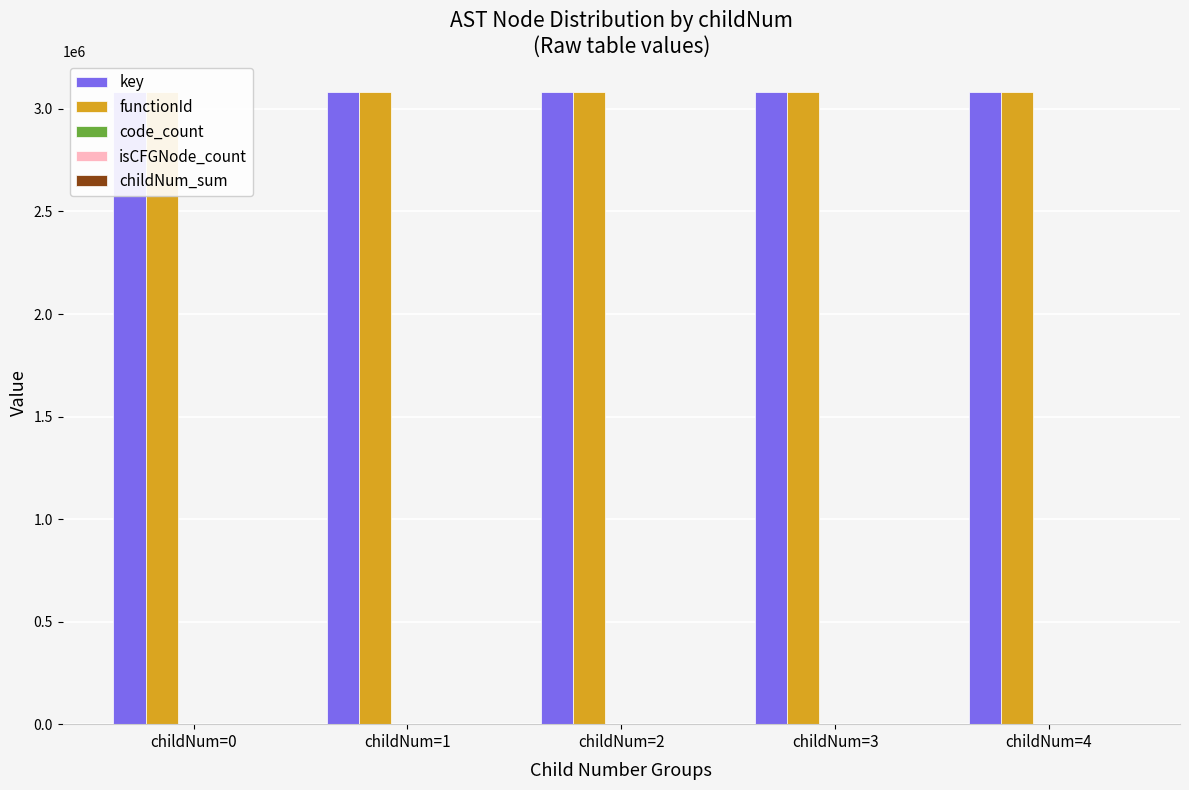

Which category has the highest value in the childNum_sum series?

childNum=4